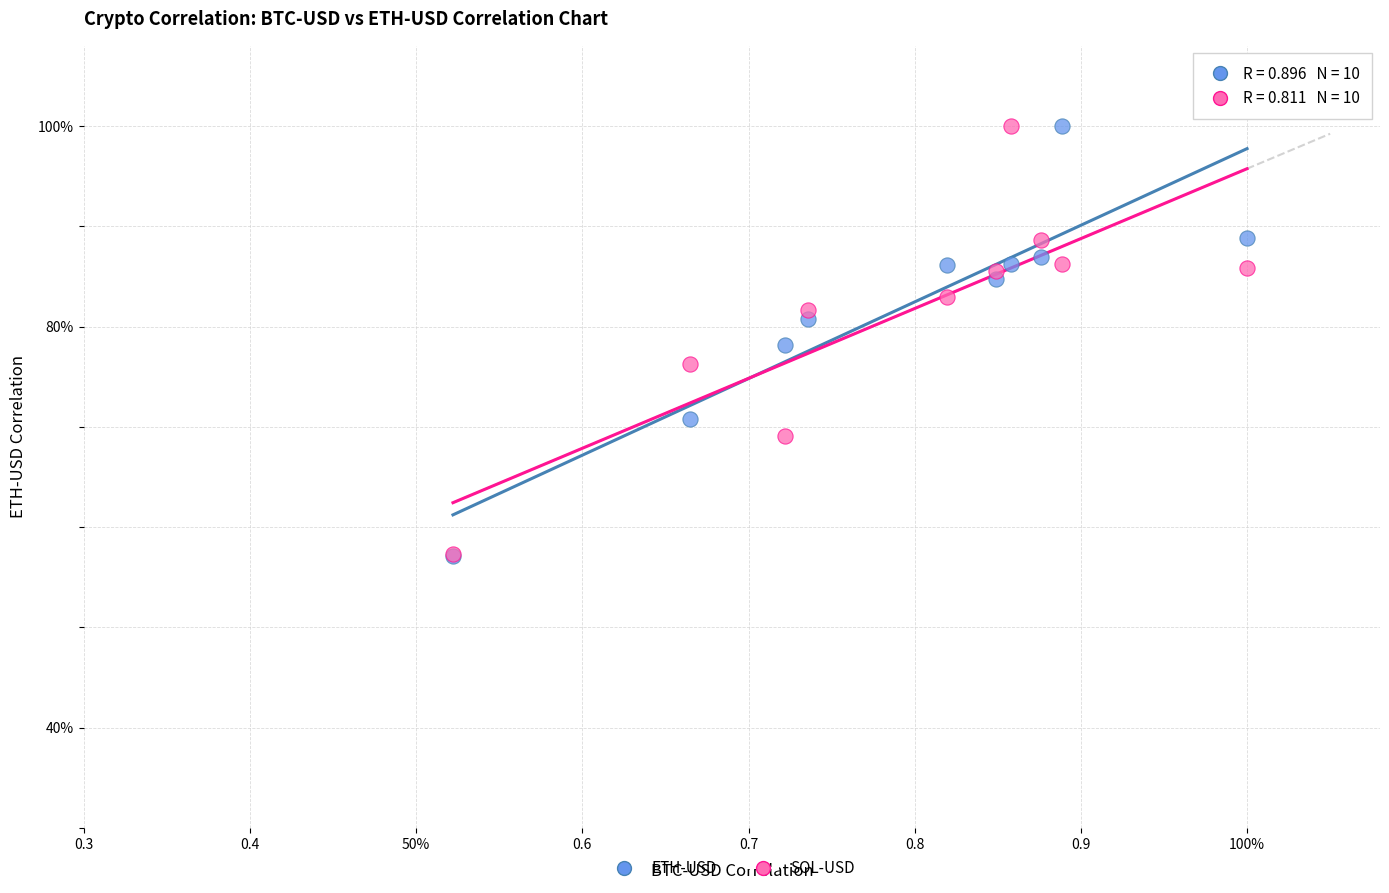

What are all the series names shown in the legend?

ETH-USD, SOL-USD